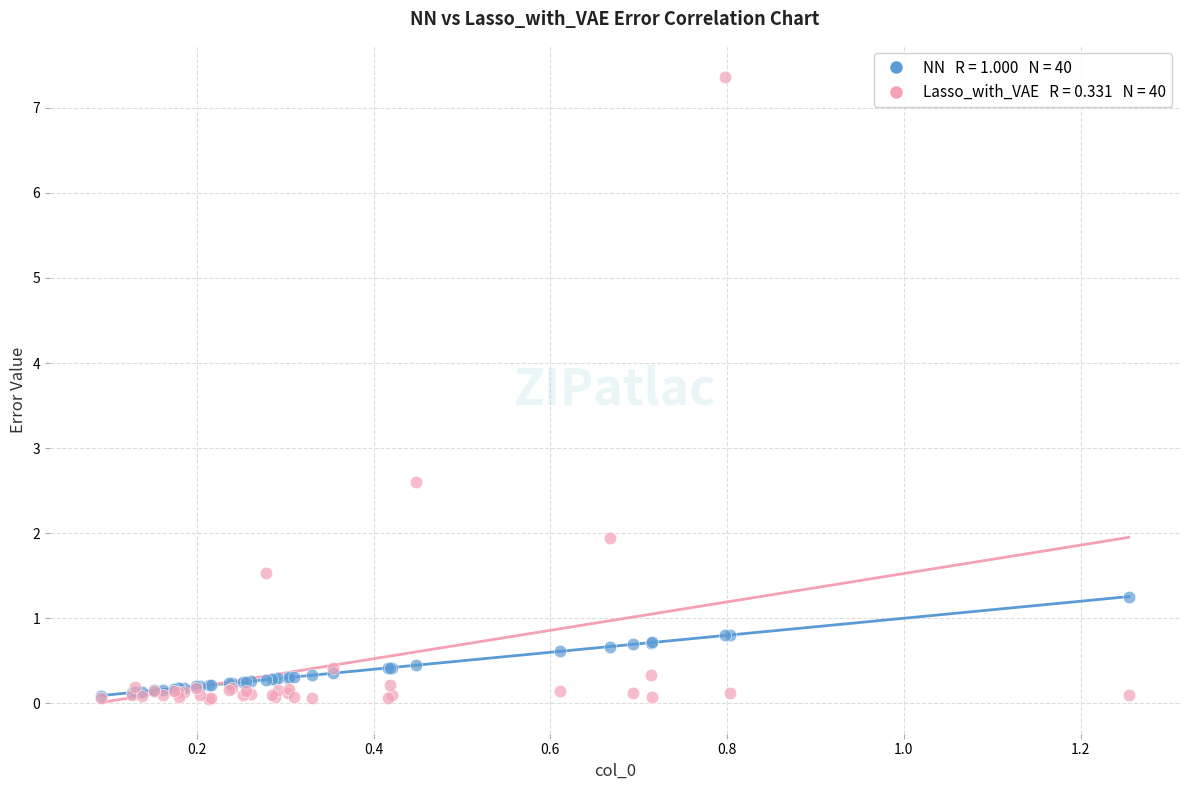

Across all series, what Y value is closest to 3?

2.6